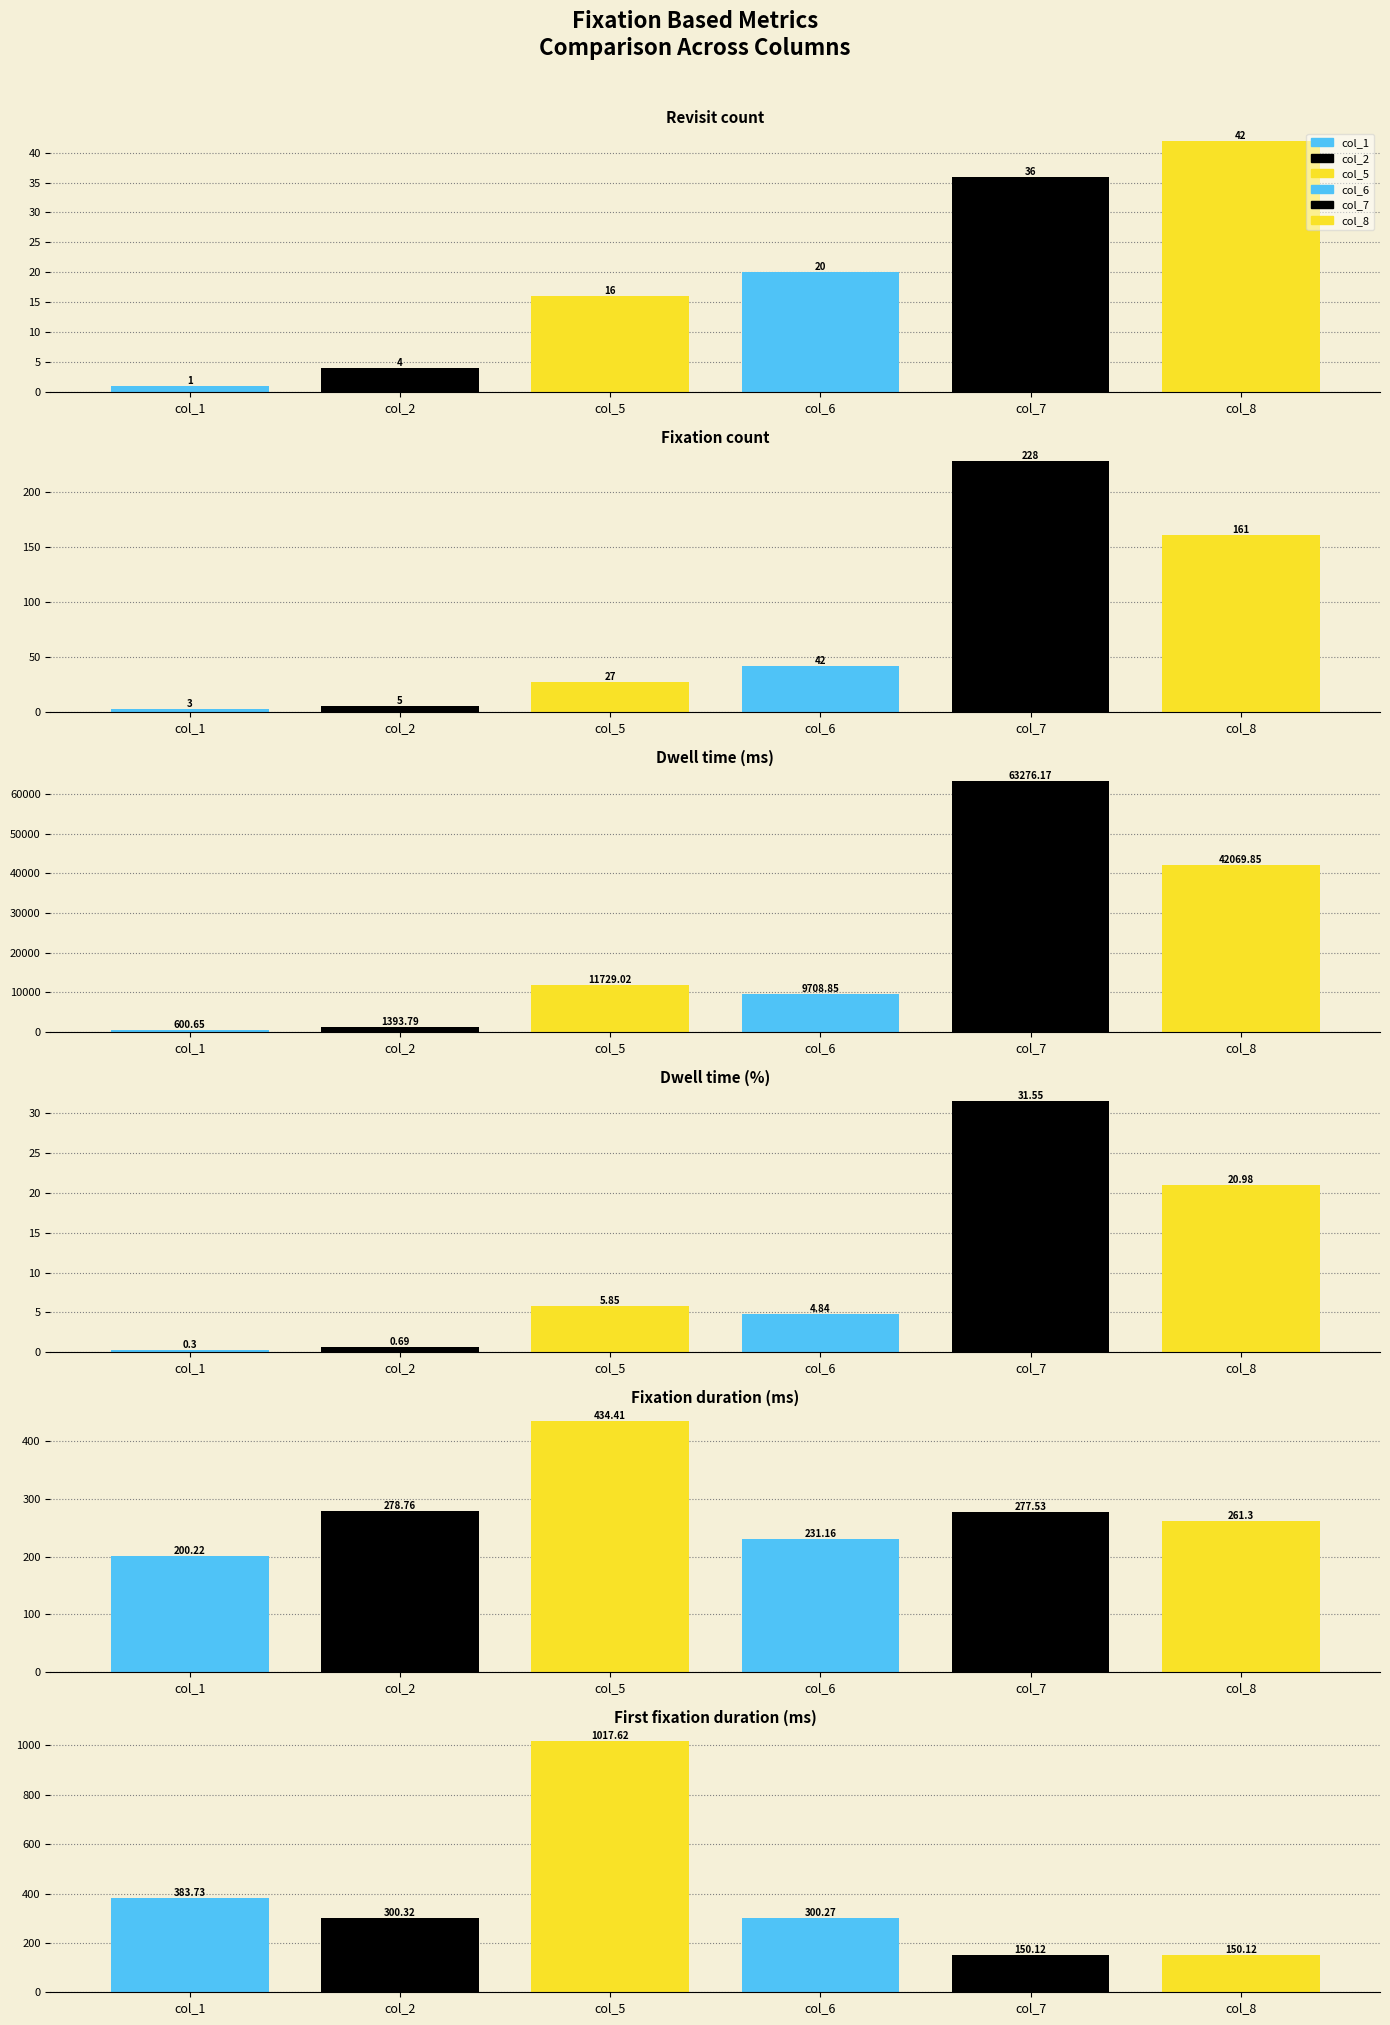

Reading right to left, extract all data points from this chart.

col_1: First fixation duration (ms)=383.7	Fixation duration (ms)=200.2	Dwell time (%)=0.3	Dwell time (ms)=600.6	Fixation count=3.0	Revisit count=1.0
col_2: First fixation duration (ms)=300.3	Fixation duration (ms)=278.8	Dwell time (%)=0.7	Dwell time (ms)=1393.8	Fixation count=5.0	Revisit count=4.0
col_5: First fixation duration (ms)=1017.6	Fixation duration (ms)=434.4	Dwell time (%)=5.8	Dwell time (ms)=11729.0	Fixation count=27.0	Revisit count=16.0
col_6: First fixation duration (ms)=300.3	Fixation duration (ms)=231.2	Dwell time (%)=4.8	Dwell time (ms)=9708.9	Fixation count=42.0	Revisit count=20.0
col_7: First fixation duration (ms)=150.1	Fixation duration (ms)=277.5	Dwell time (%)=31.6	Dwell time (ms)=63276.2	Fixation count=228.0	Revisit count=36.0
col_8: First fixation duration (ms)=150.1	Fixation duration (ms)=261.3	Dwell time (%)=21.0	Dwell time (ms)=42069.8	Fixation count=161.0	Revisit count=42.0